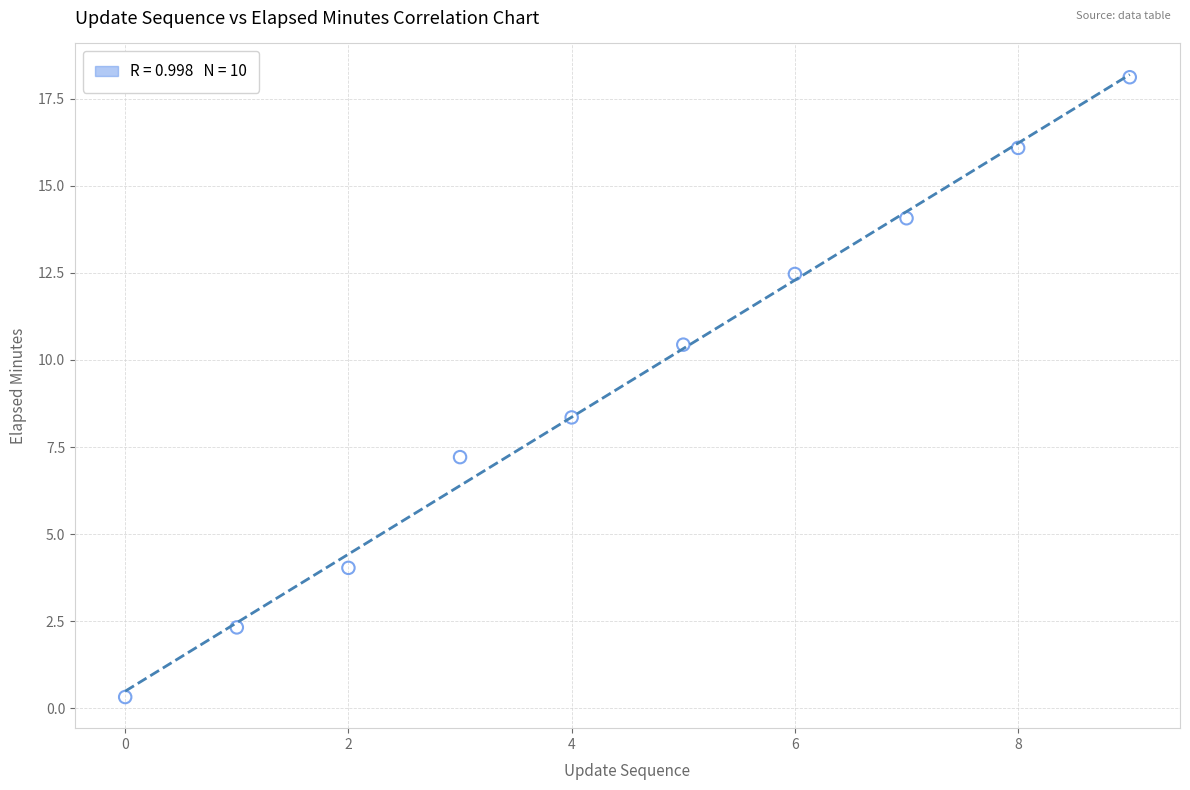

What is the average Y value?

9.3